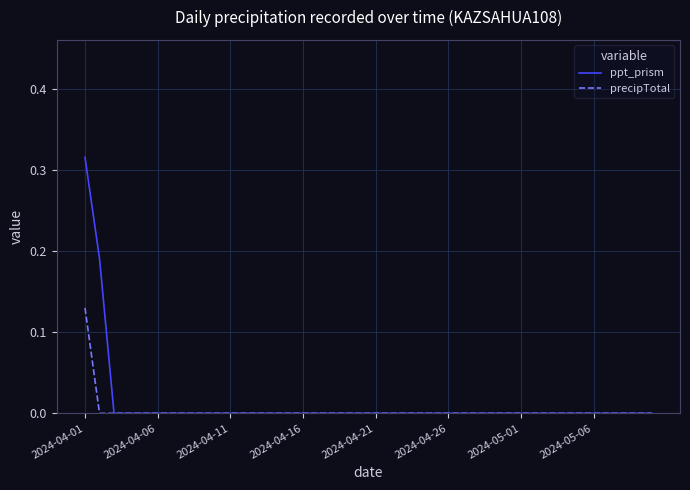

What are all the series names shown in the legend?

ppt_prism, precipTotal